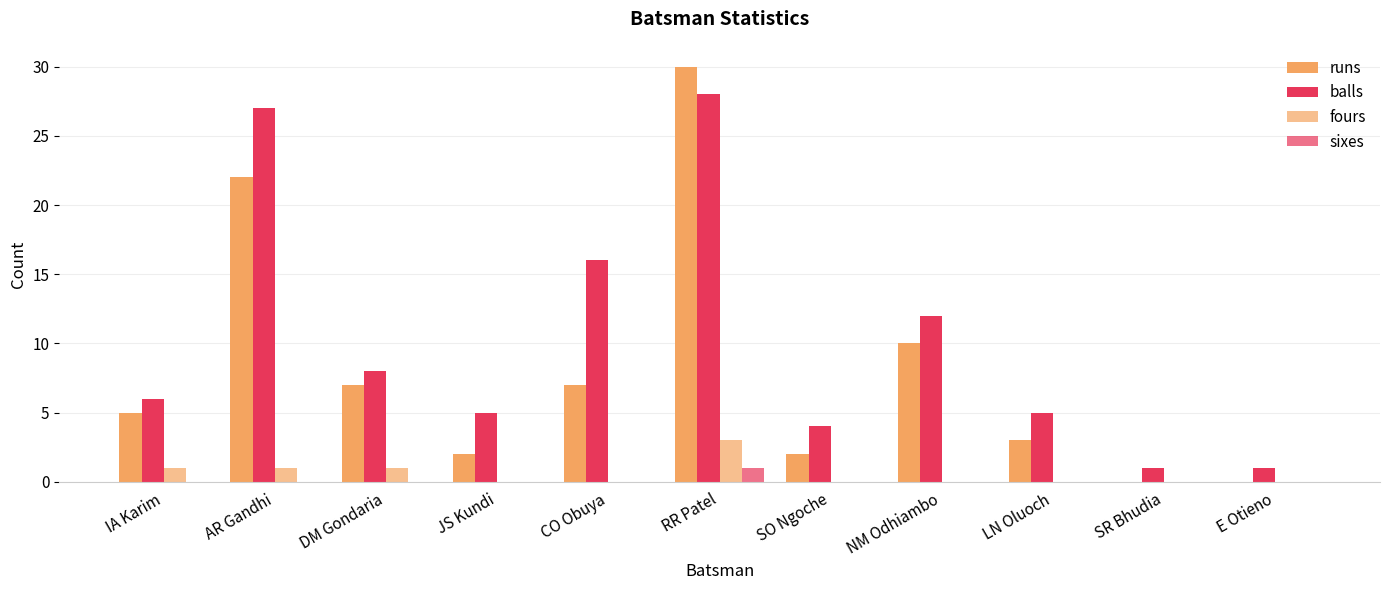

Is it true that runs equals 22 at AR Gandhi?

True